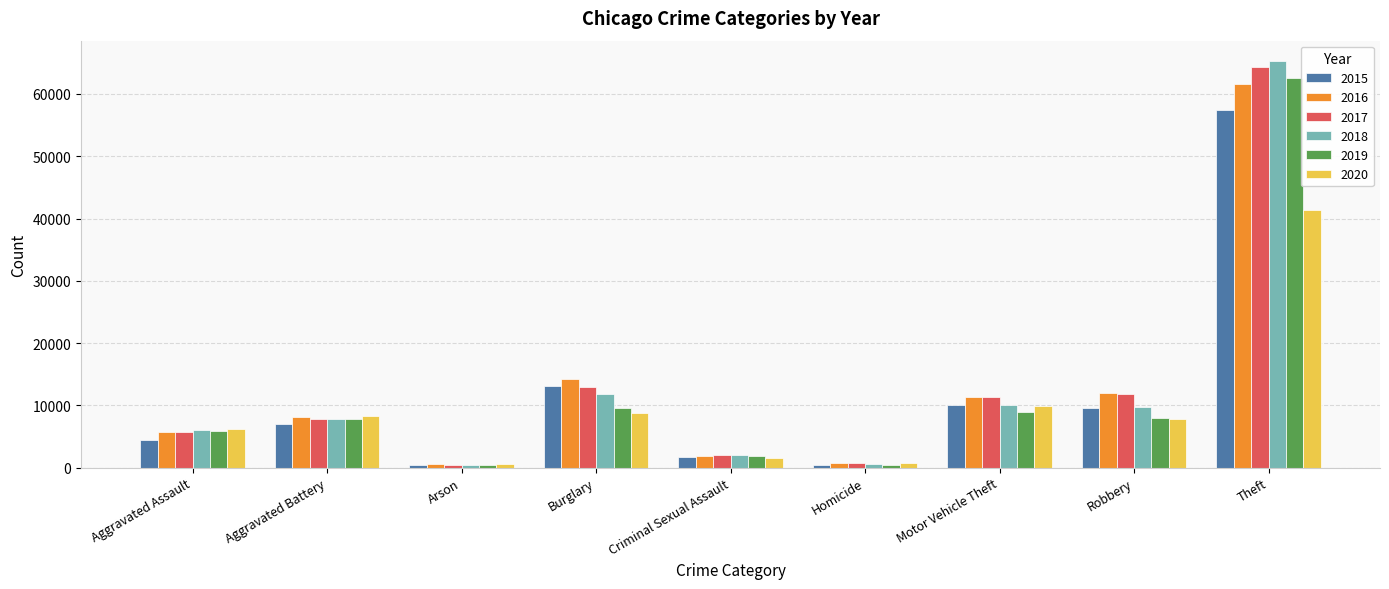

Which series has the widest spread of values?

2018